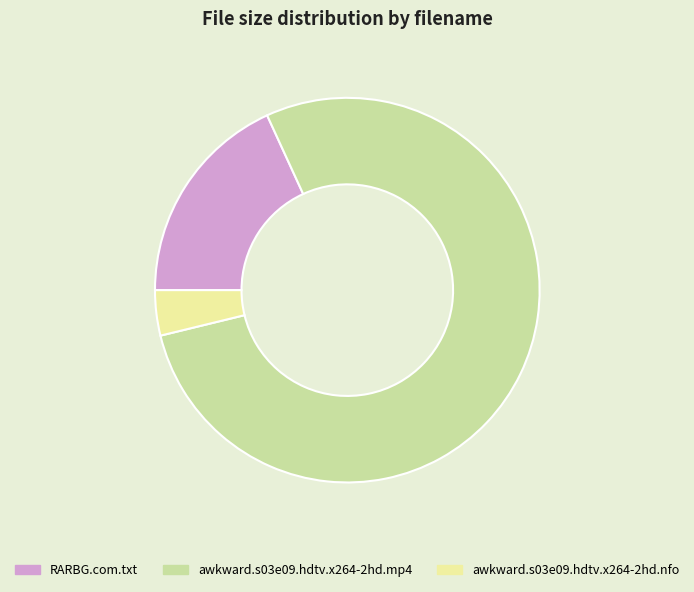

Combined, do RARBG.com.txt and awkward.s03e09.hdtv.x264-2hd.mp4 account for over 50%?

Yes